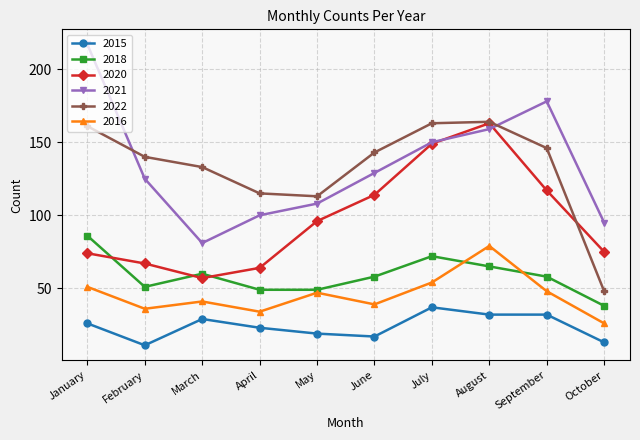

Which category has the lowest value across all series?

February